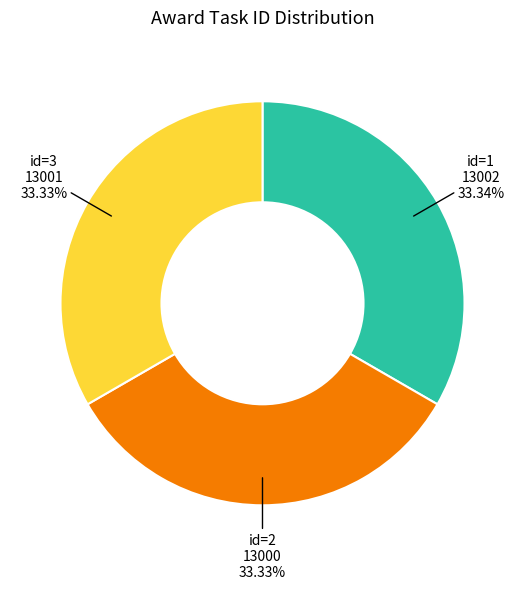

Does any single category account for the majority?

No